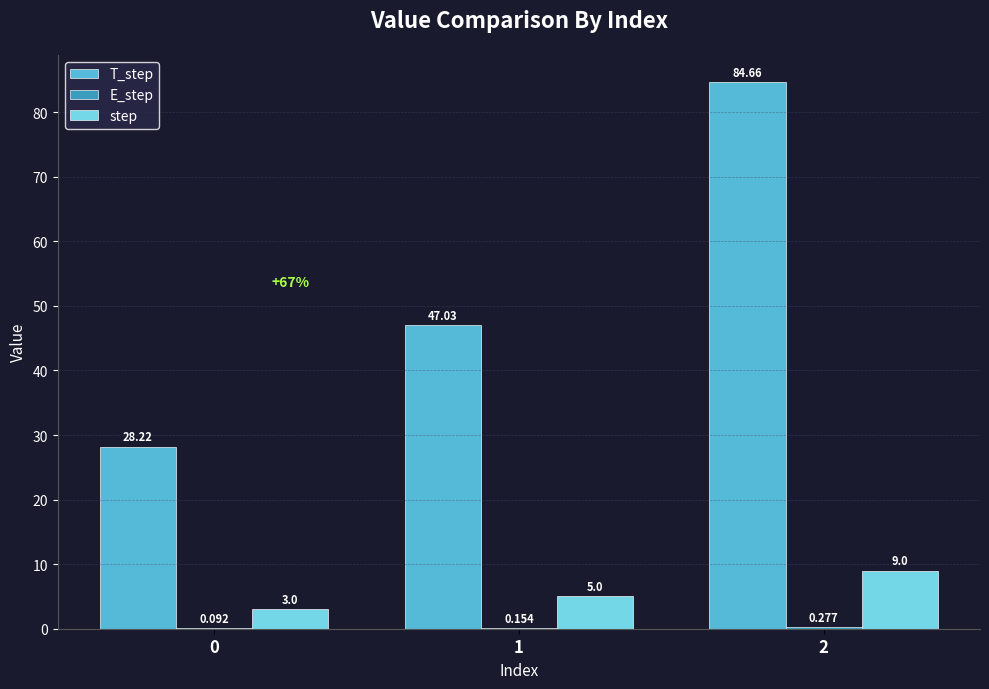

What is the difference between the step values at 2 and 1?

4.0